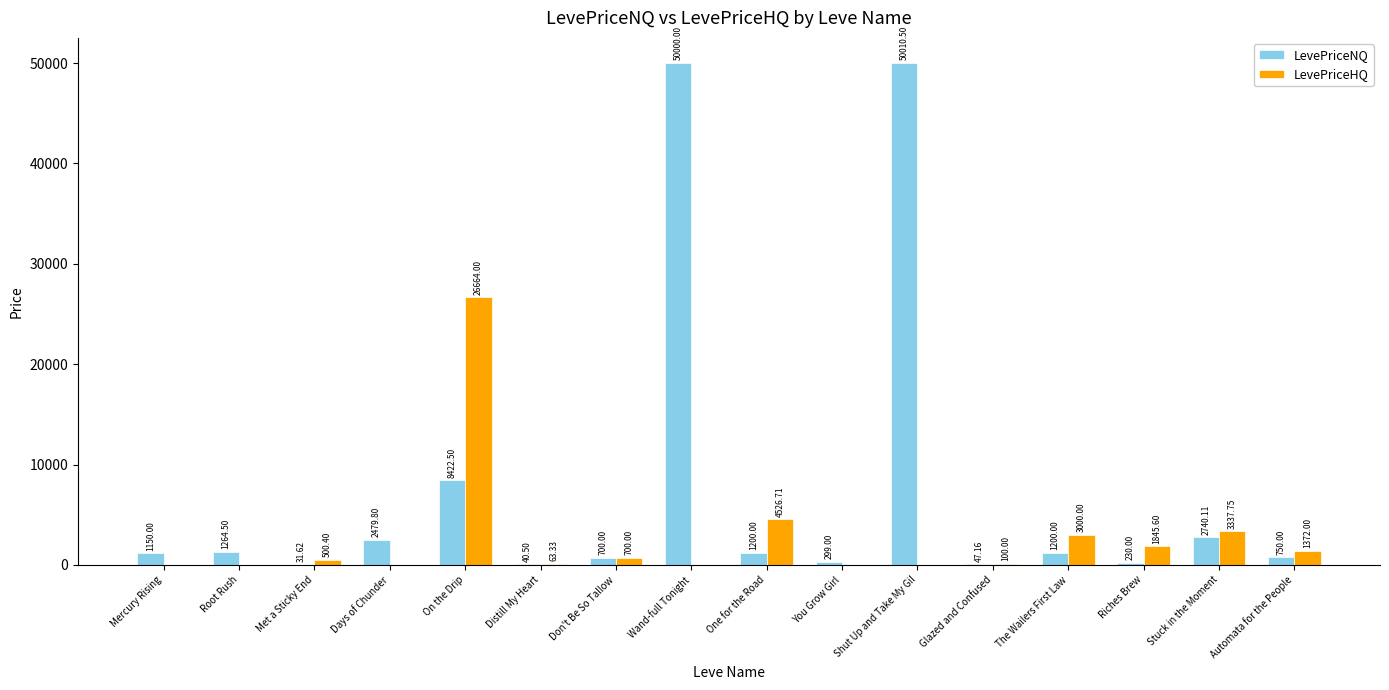

At which label is LevePriceHQ closest to 13332?

One for the Road